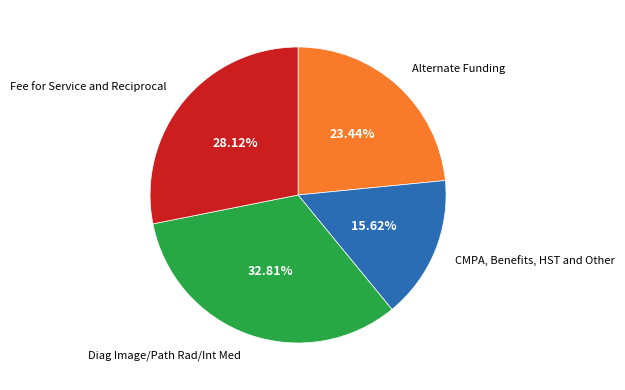

Is there any slice that represents more than half of the pie?

No